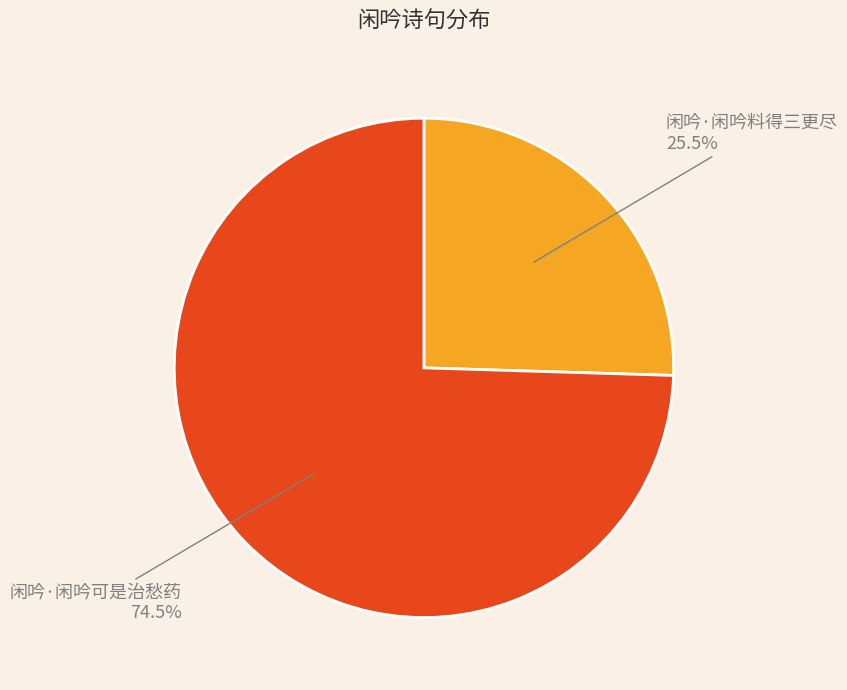

To the nearest percent, what is the difference between the largest and smallest slice percentages?

49%